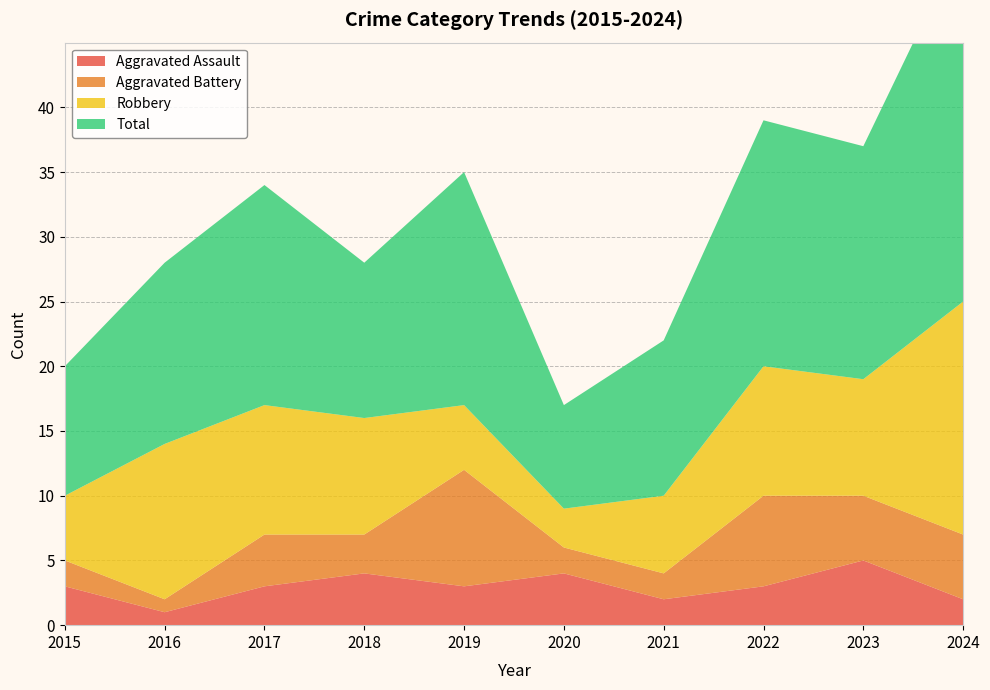

Reading right to left, what are all the values shown in this chart?

Aggravated Assault: 2	5	3	2	4	3	4	3	1	3
Aggravated Battery: 5	5	7	2	2	9	3	4	1	2
Robbery: 18	9	10	6	3	5	9	10	12	5
Total: 28	18	19	12	8	18	12	17	14	10